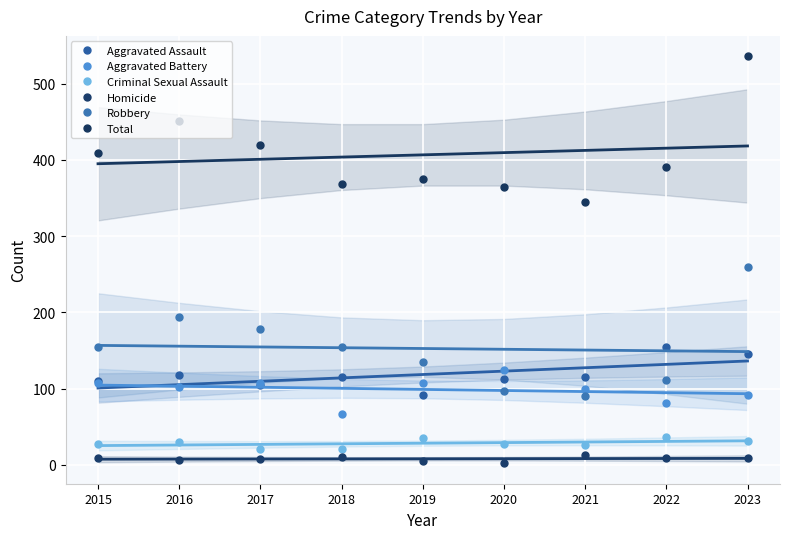

True or false: Robbery has a value of 91 at 2021.

True